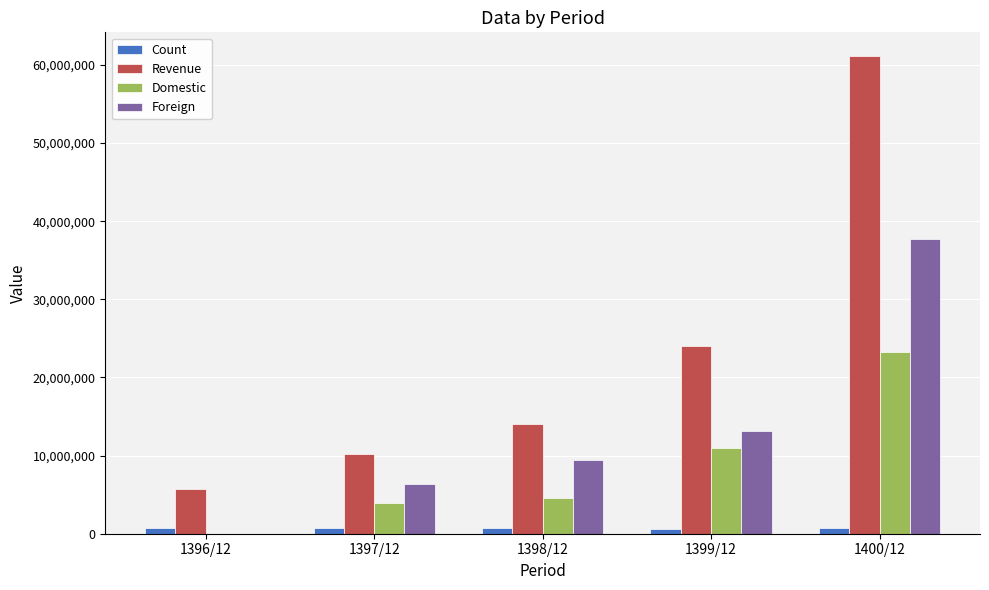

What is the greatest value displayed?

61114637